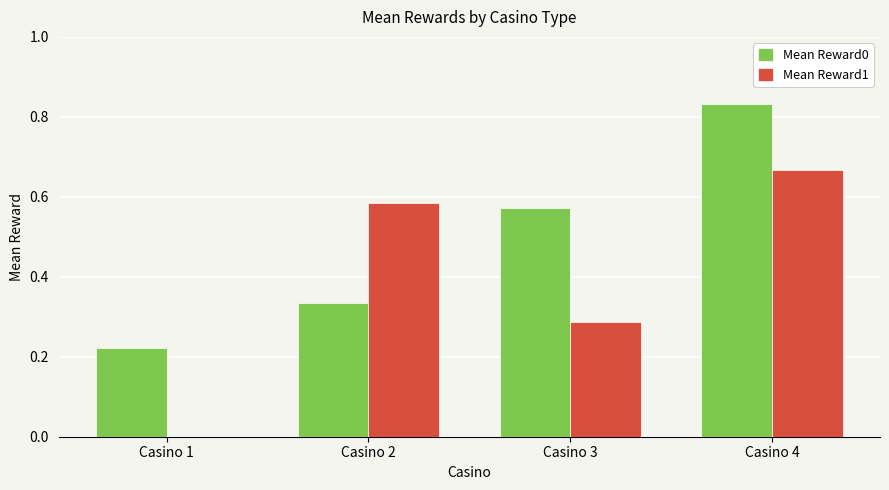

Which category has the highest value across all series?

Casino 4